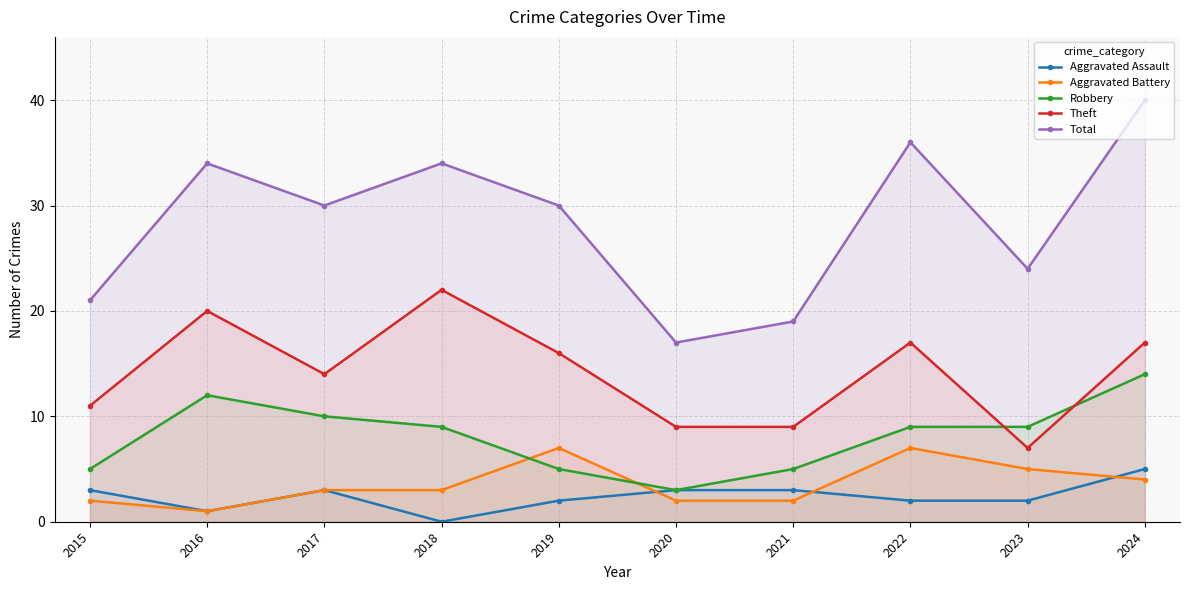

What is the difference between the second highest and minimum values in the Robbery series?

9